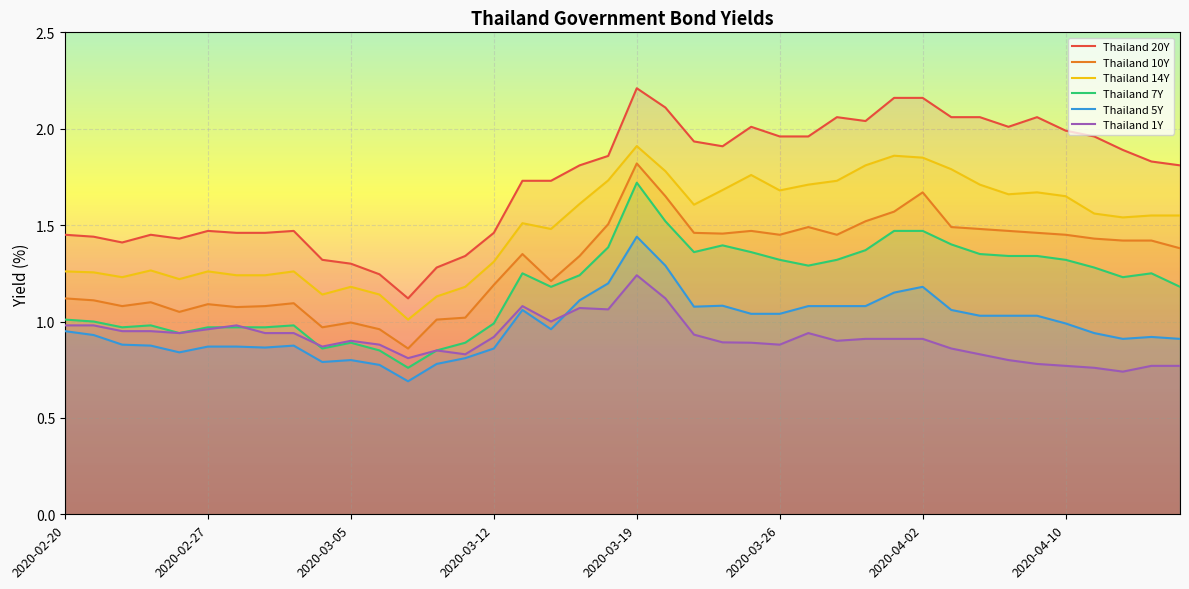

At which category does Thailand 1Y reach its first local peak?

2020-02-28